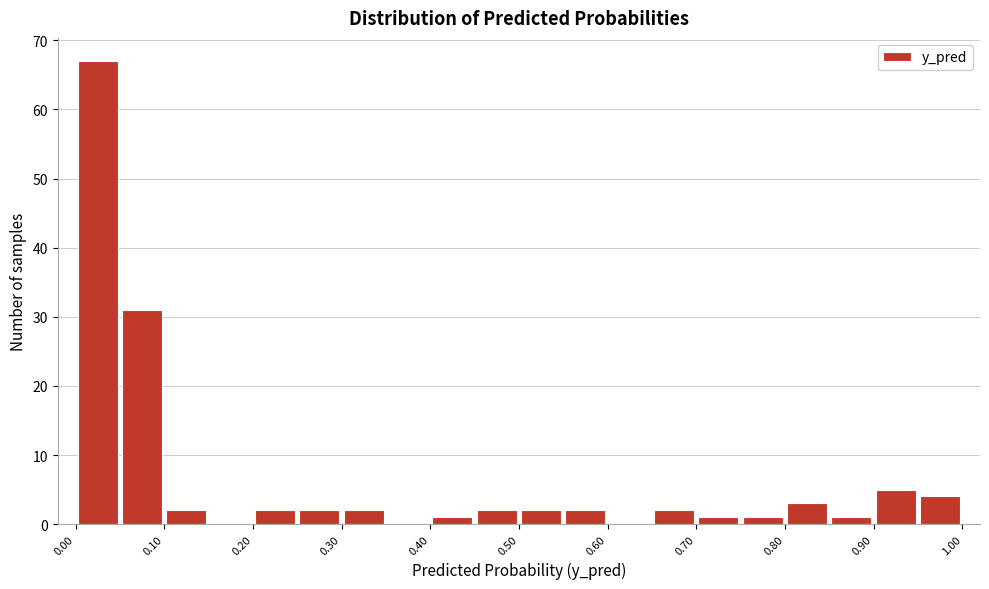

Which range on the x-axis has the tallest bar?

0.00 to 0.05